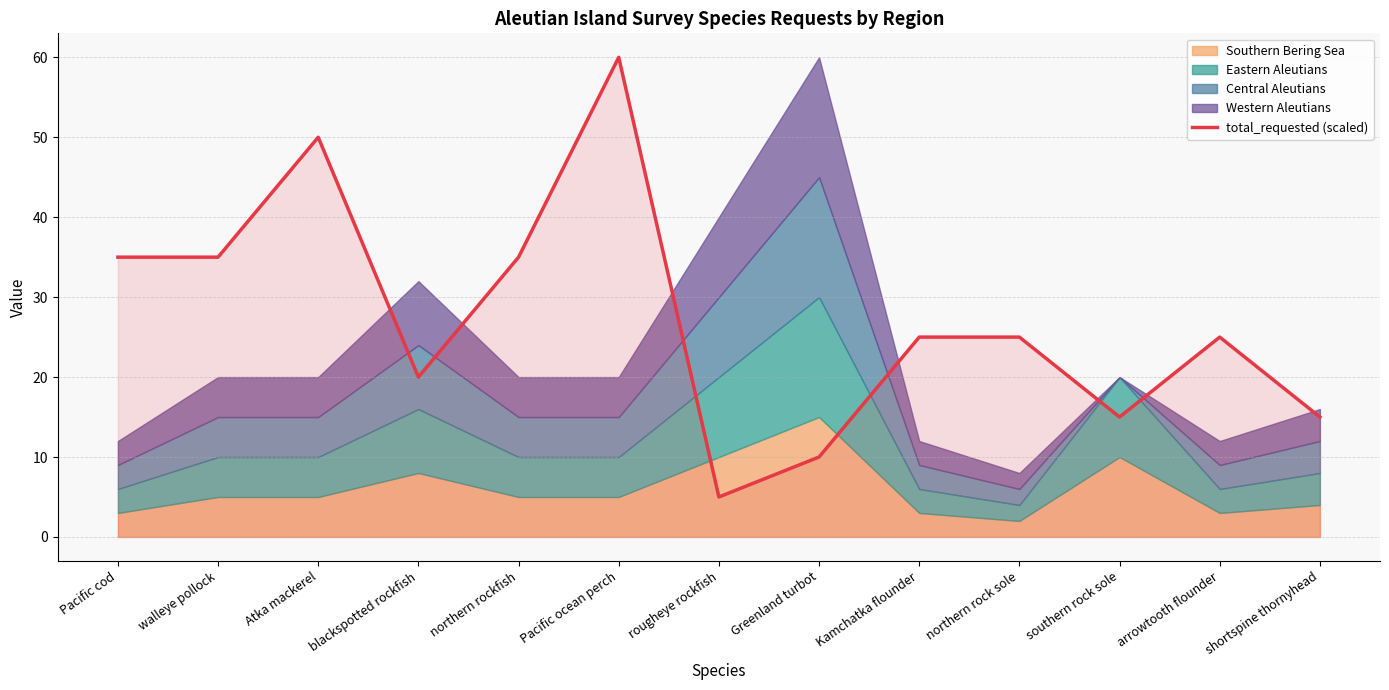

Where is the first local minimum?

blackspotted rockfish